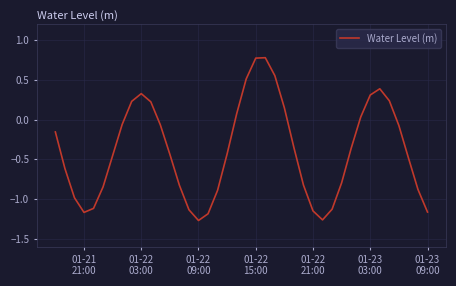

What is the greatest value displayed?

0.8